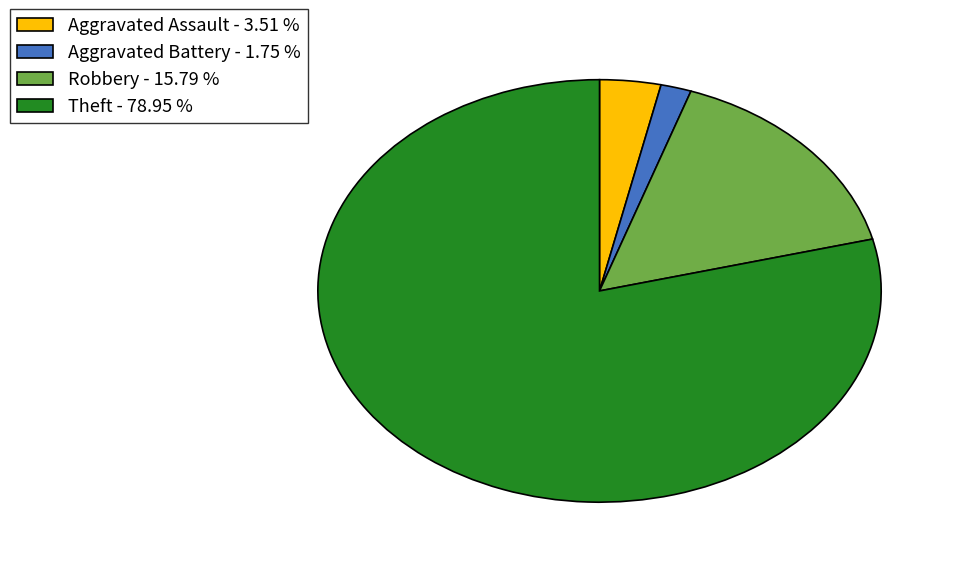

What is the ratio of the value at Theft - 78.95 % to the value at Aggravated Battery - 1.75 %?

45.0